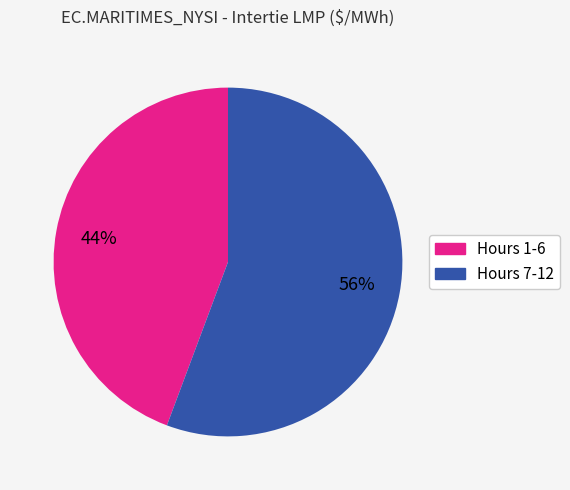

Is there a majority slice in this chart?

Yes